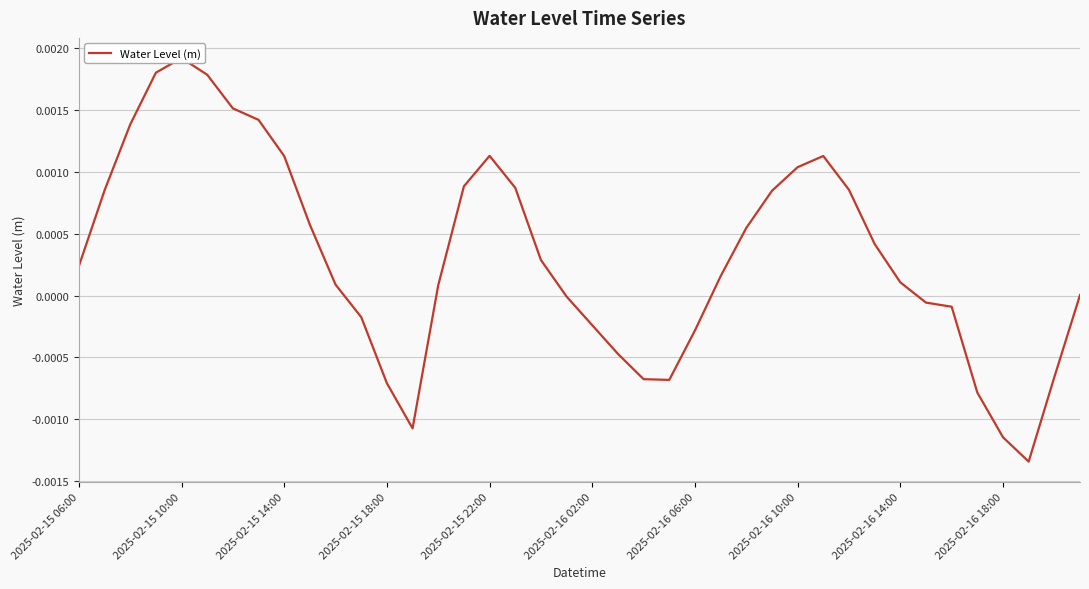

How many negative values are there?

15